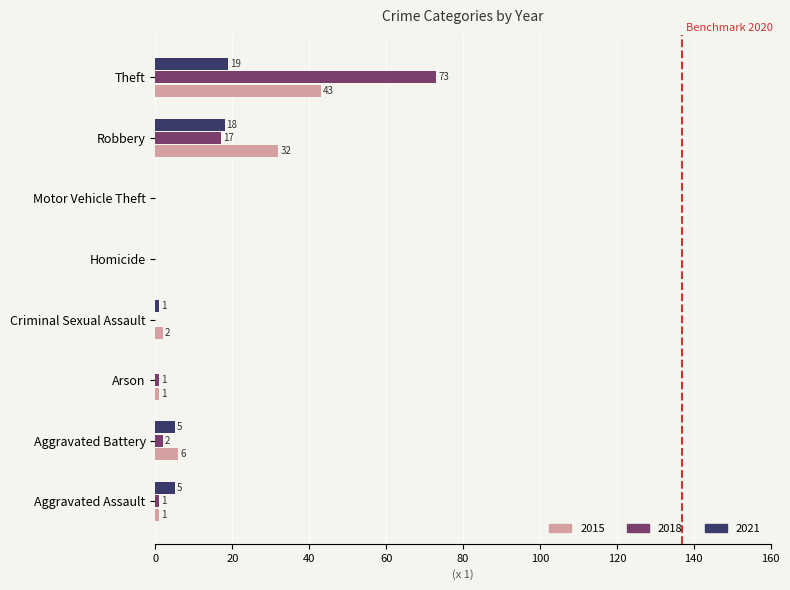

What is the sum of all 2021 values?

48